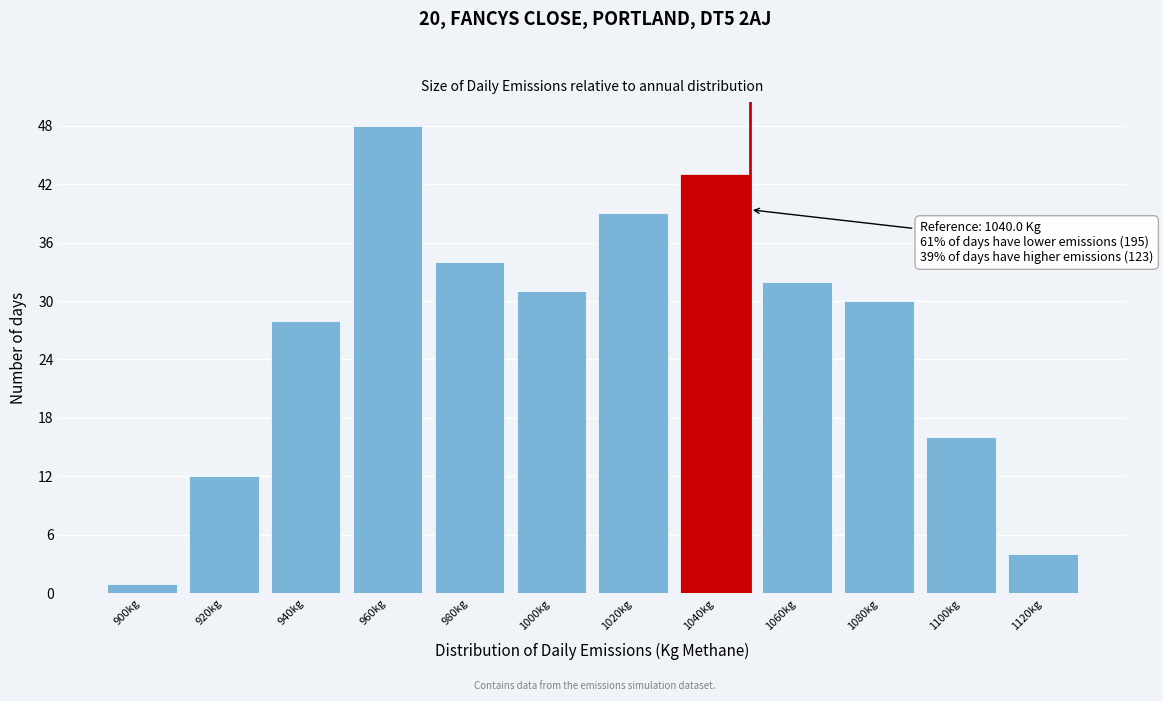

Reading left to right, list all the values displayed in this chart.

900kg=1	920kg=12	940kg=28	960kg=48	980kg=34	1000kg=31	1020kg=39	1040kg=43	1060kg=32	1080kg=30	1100kg=16	1120kg=4